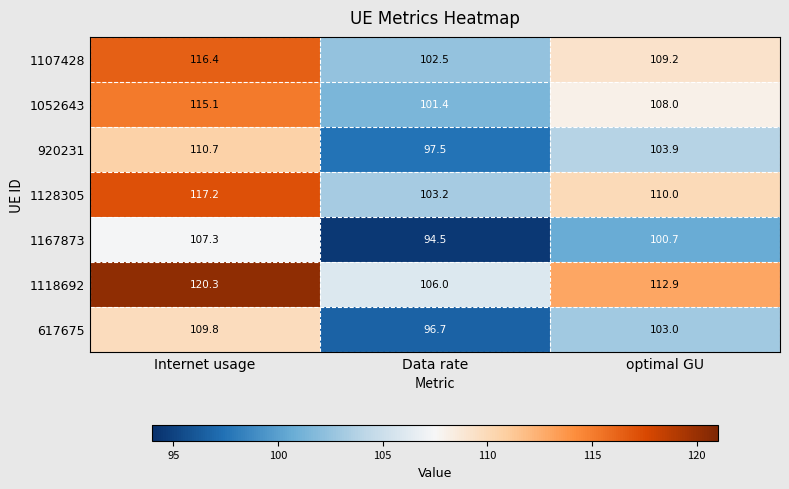

Where is 1052643 nearest to the value 108?

optimal GU